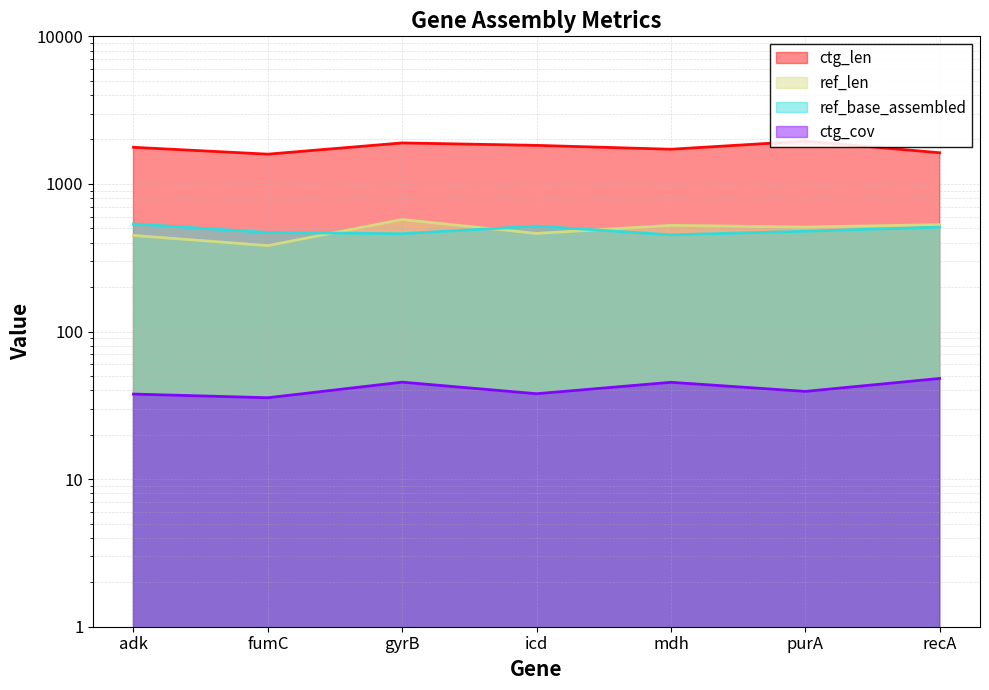

How many lines are shown in the chart?

4